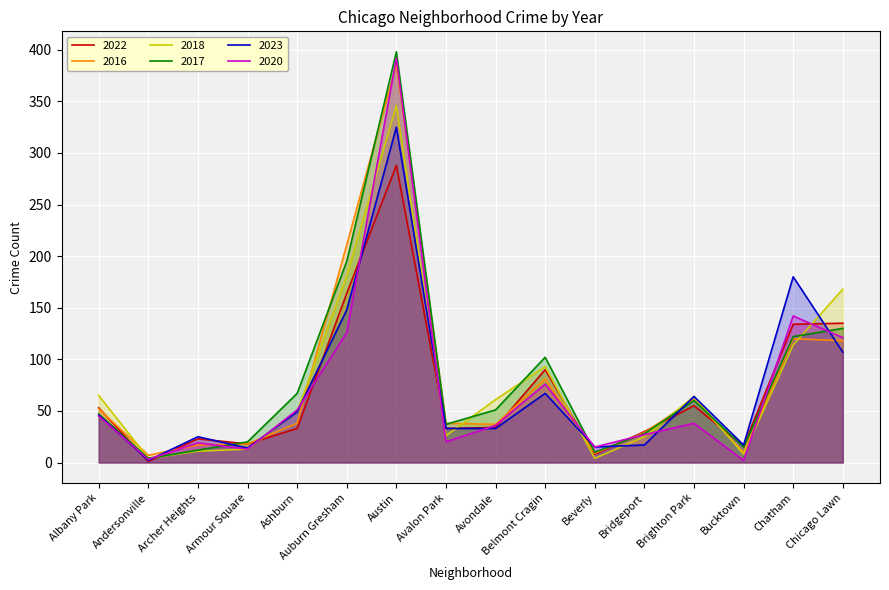

Reading right to left, transcribe all the data shown in this chart.

2022: 135	134	16	55	30	8	90	34	33	288	164	33	18	23	1	53
2016: 118	120	10	61	29	9	81	37	38	386	211	38	18	17	7	52
2018: 168	114	8	64	25	4	93	61	26	346	181	49	13	11	4	65
2017: 130	122	15	60	28	10	102	51	37	398	195	67	20	12	4	47
2023: 107	180	17	64	17	15	67	33	33	325	148	49	14	25	2	46
2020: 121	142	2	38	27	15	76	36	20	392	126	51	13	19	3	45